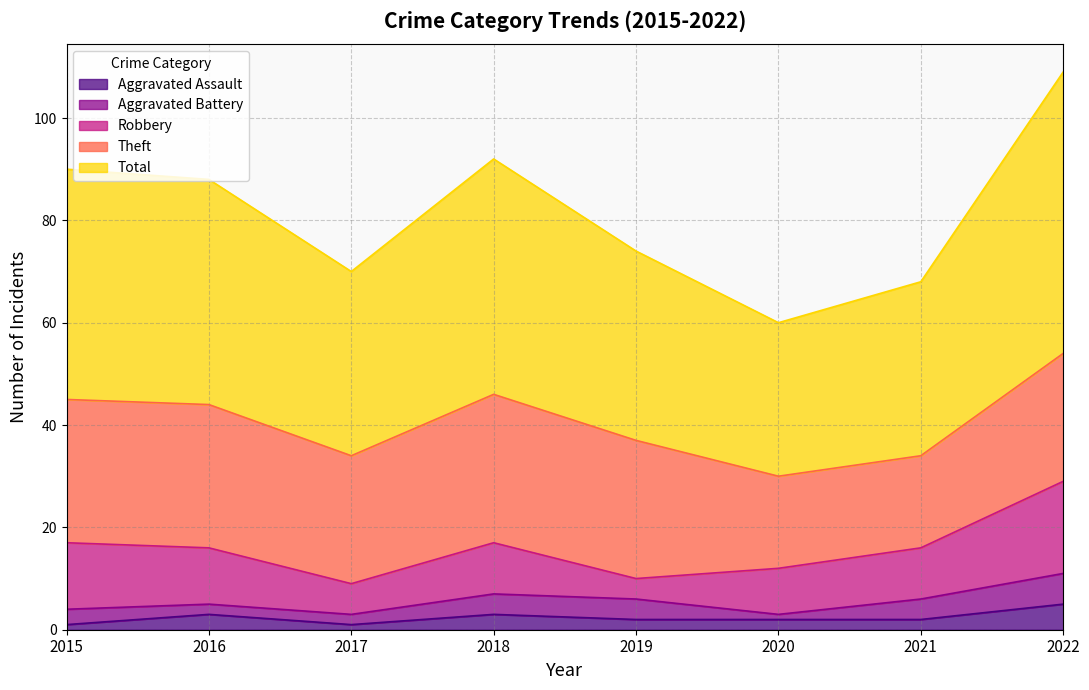

Reading left to right, extract all data points from this chart.

Aggravated Assault: 1	3	1	3	2	2	2	5
Aggravated Battery: 3	2	2	4	4	1	4	6
Robbery: 13	11	6	10	4	9	10	18
Theft: 28	28	25	29	27	18	18	25
Total: 45	44	36	46	37	30	34	55